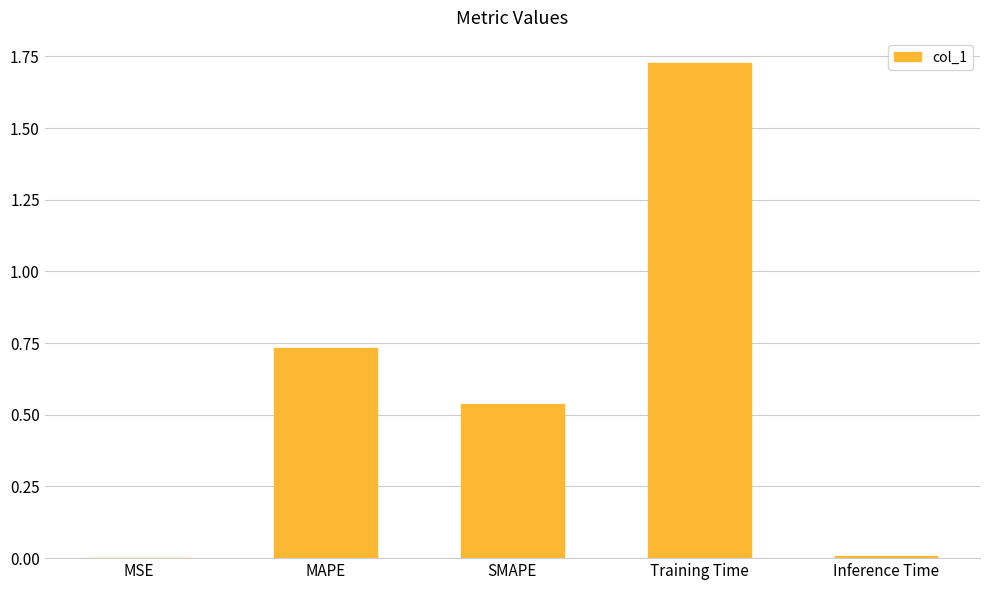

The value at MAPE is 0.4. True or false?

False